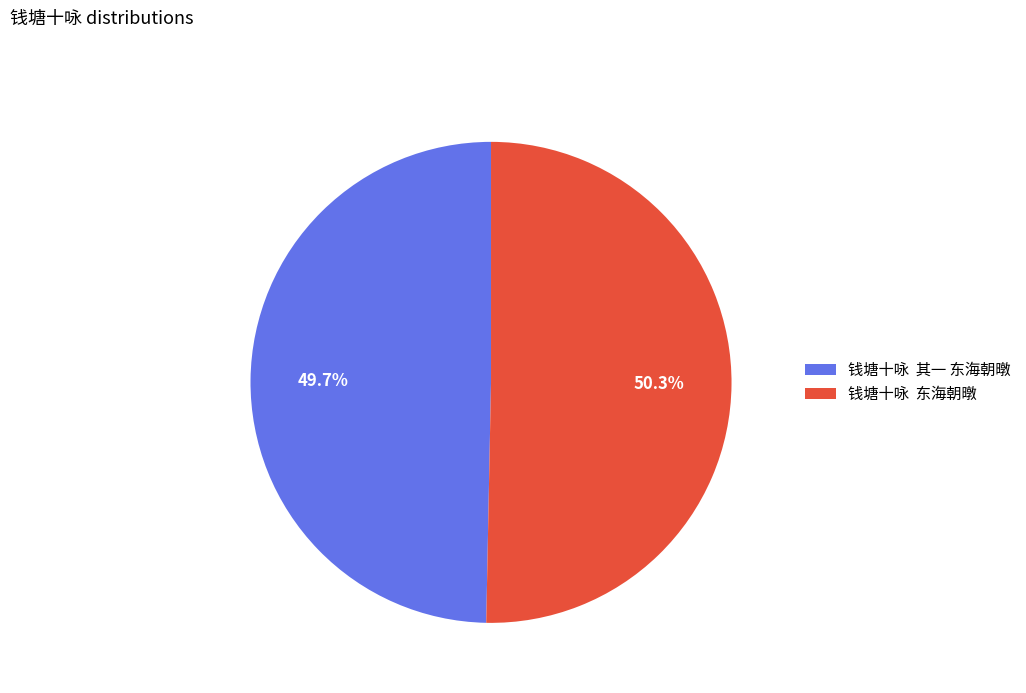

Combined, what portion of the pie is 钱塘十咏 其一 东海朝暾 and 钱塘十咏 东海朝暾?

100.0%